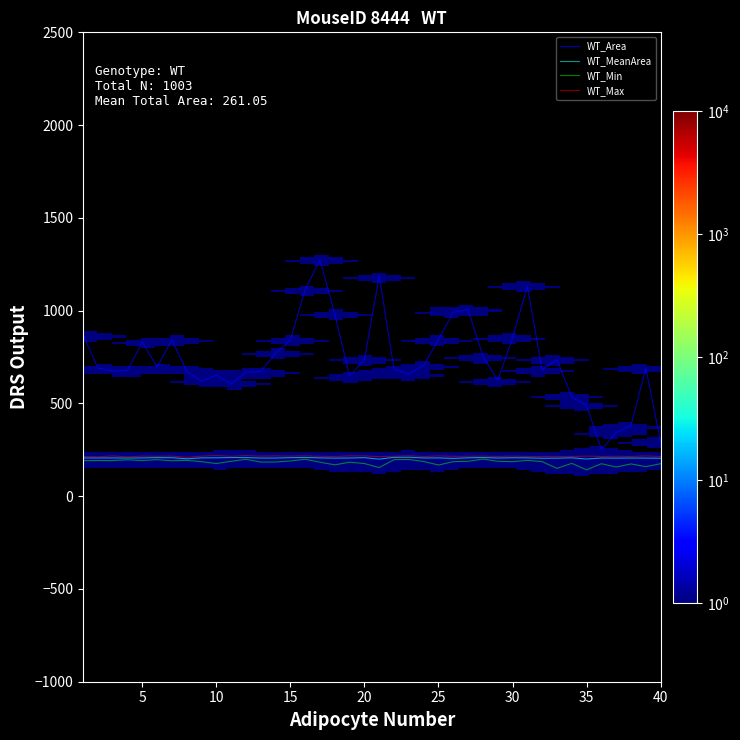

Count the WT_Max values in the range 214 to 217.

33